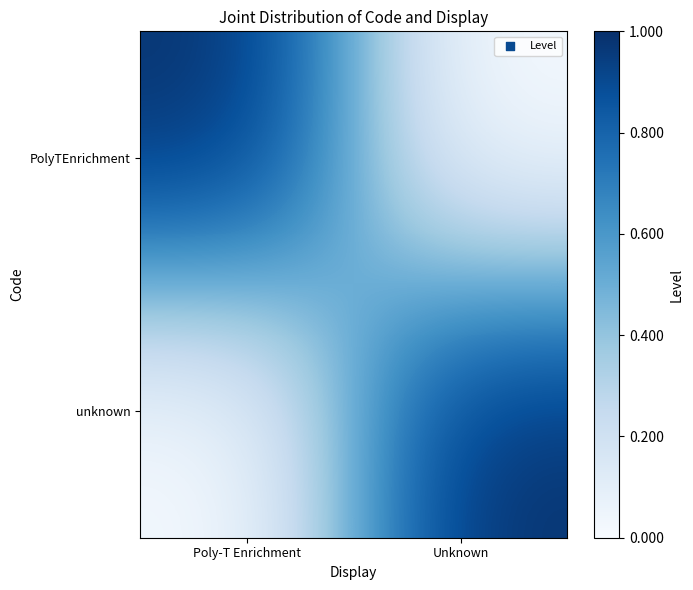

What is the greatest value displayed?

1